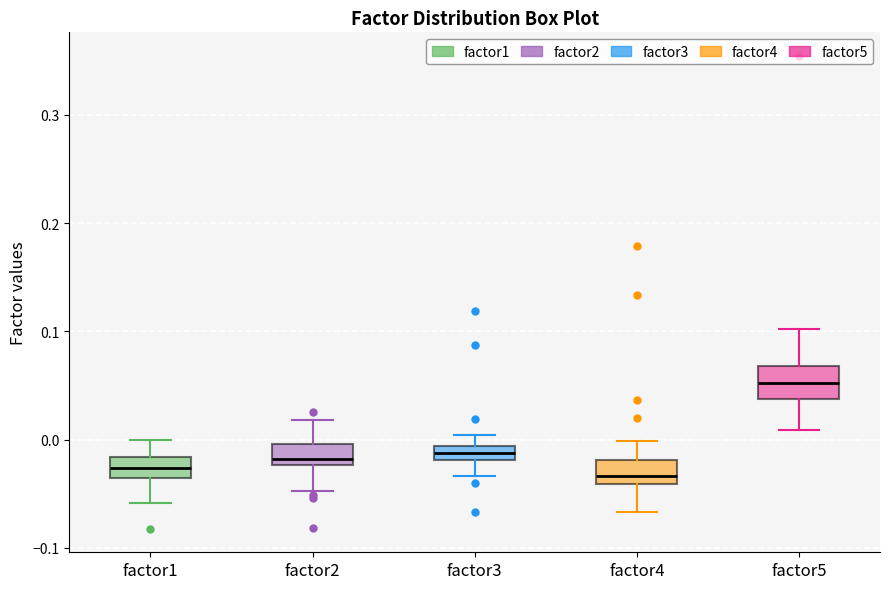

Where does the median line of the box for factor5 sit on the y-axis? The values are not printed on the chart, so give them approximately, as read against the axis.

0.05